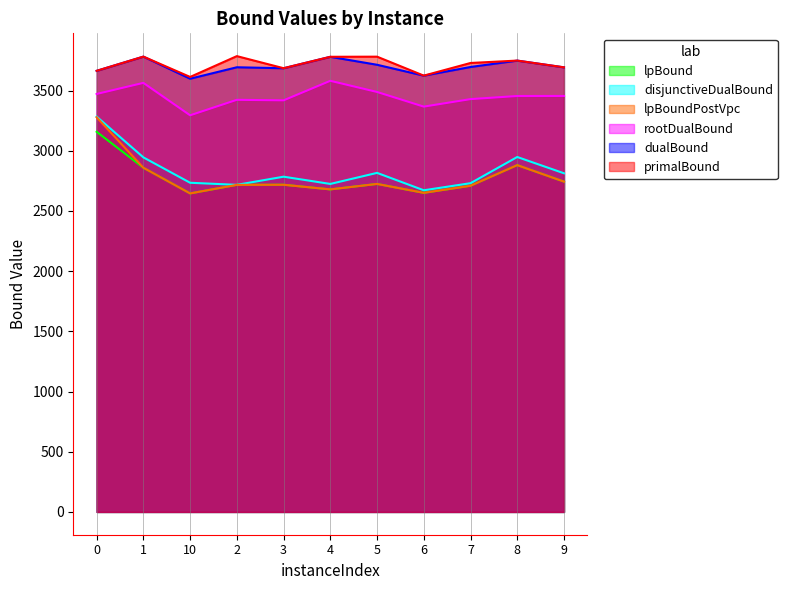

At which category does rootDualBound reach its first local valley?

10